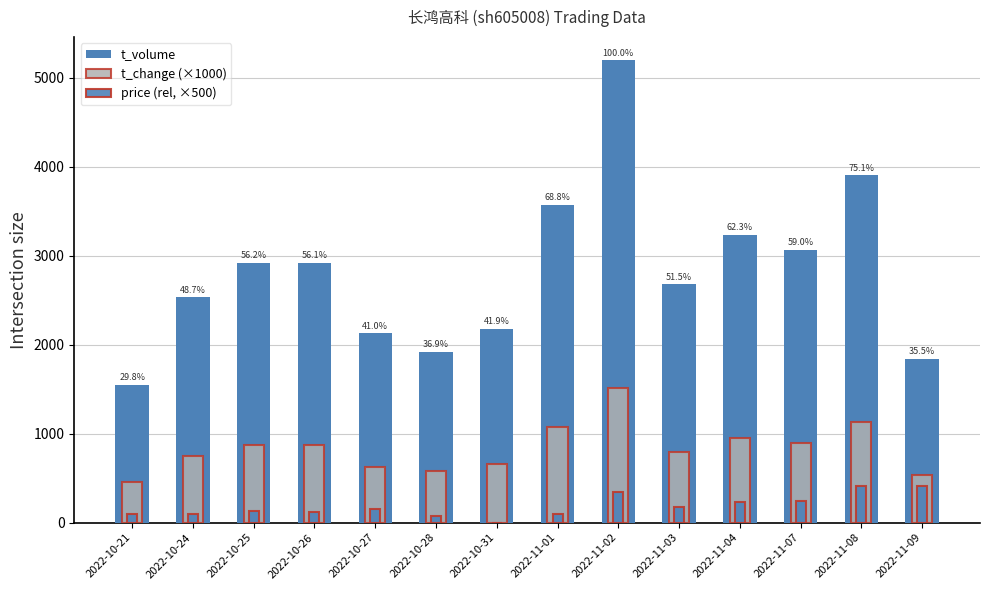

At which label does price (rel, ×500) reach its minimum?

2022-10-31